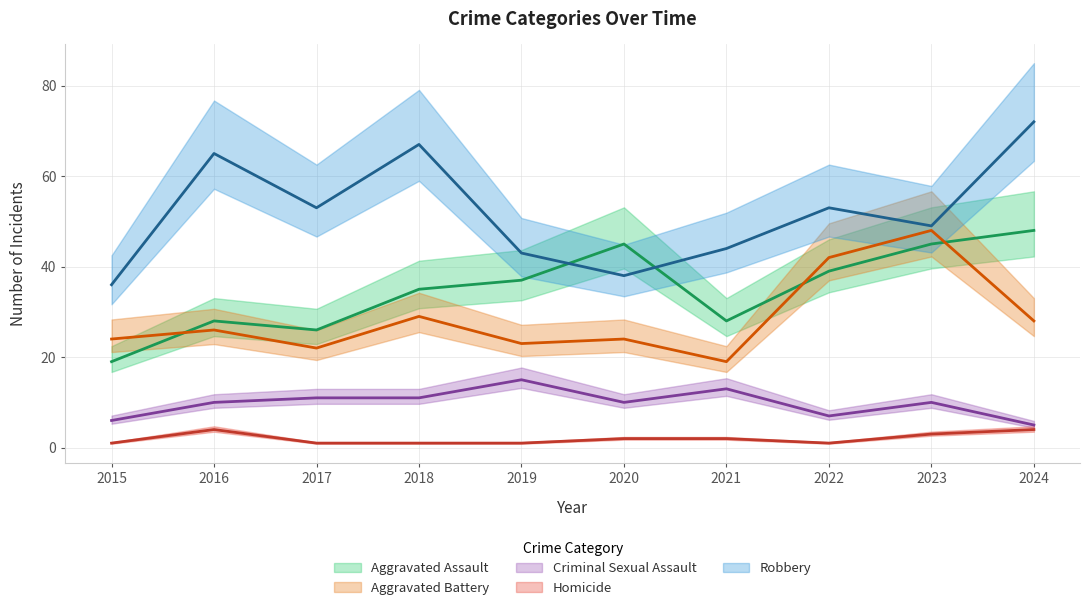

The Aggravated Battery series shows 27 at 2023. True or false?

False